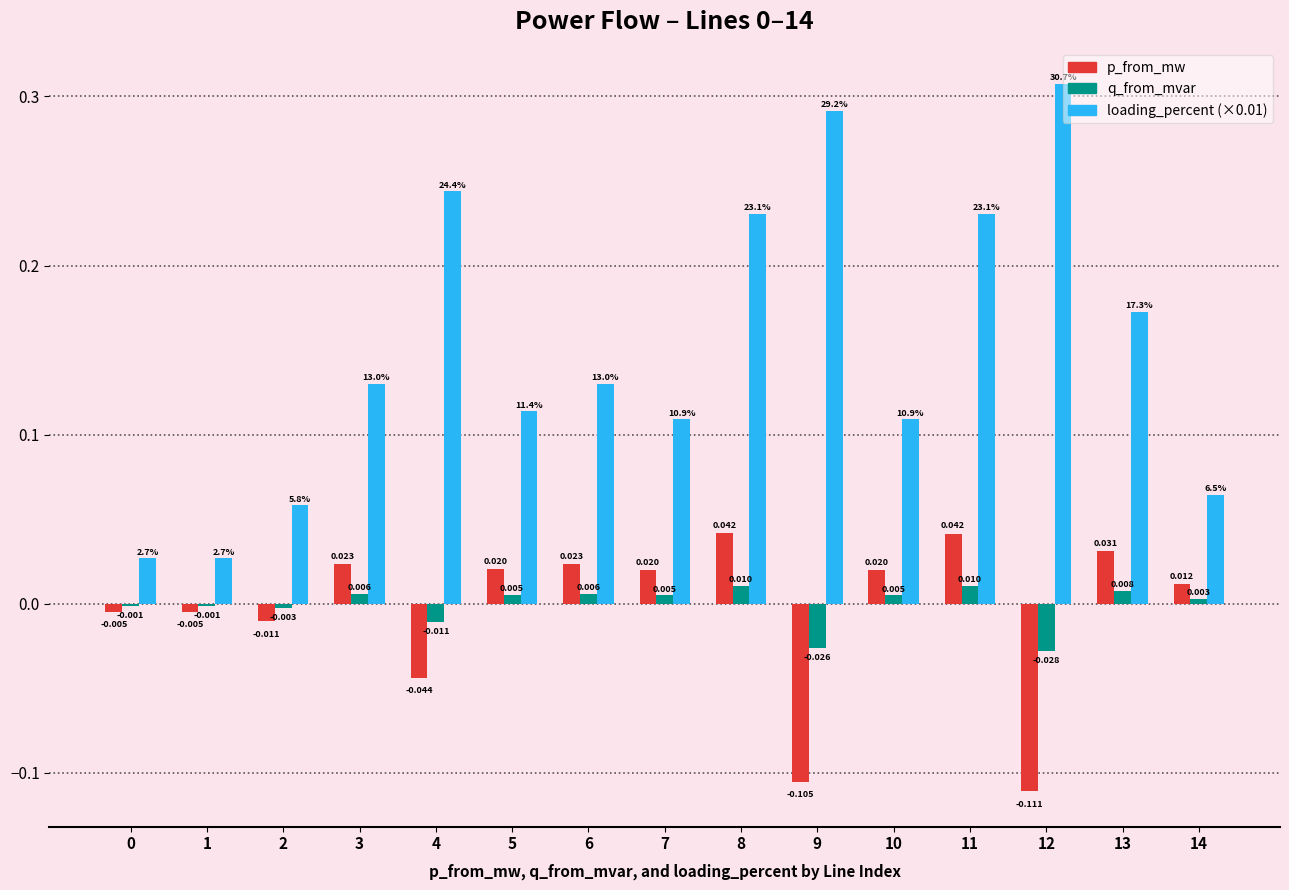

Which label corresponds to the largest value in the chart?

12